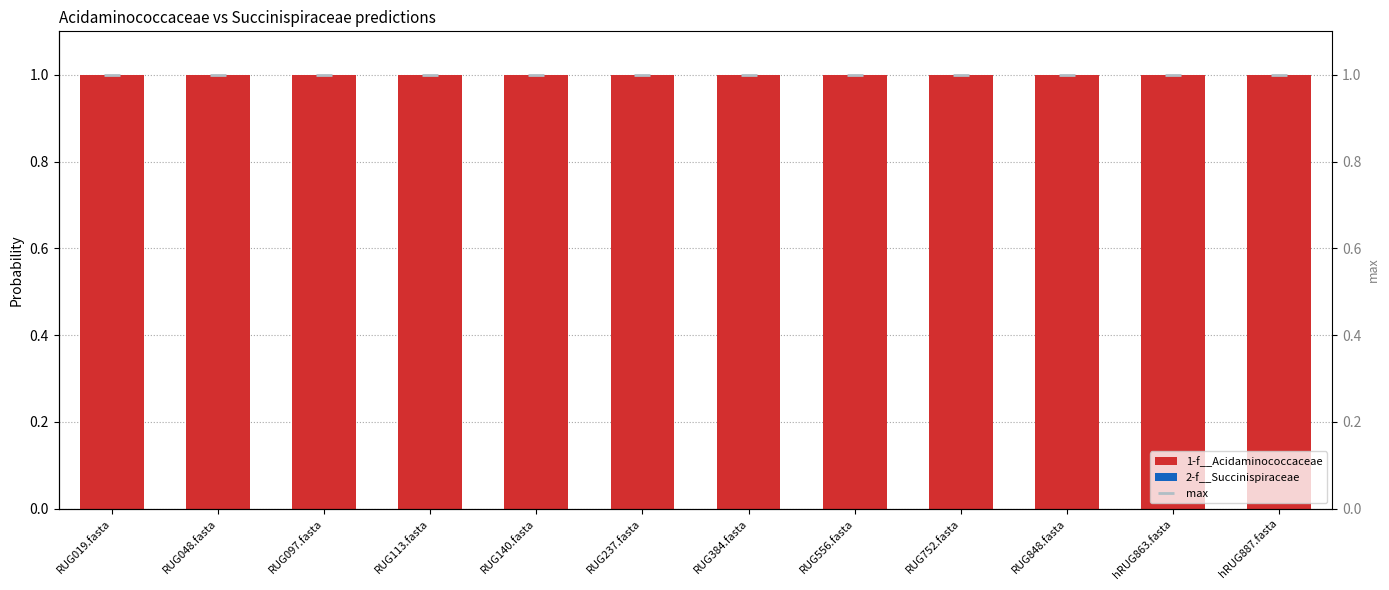

Which label corresponds to the smallest value in the chart?

RUG019.fasta